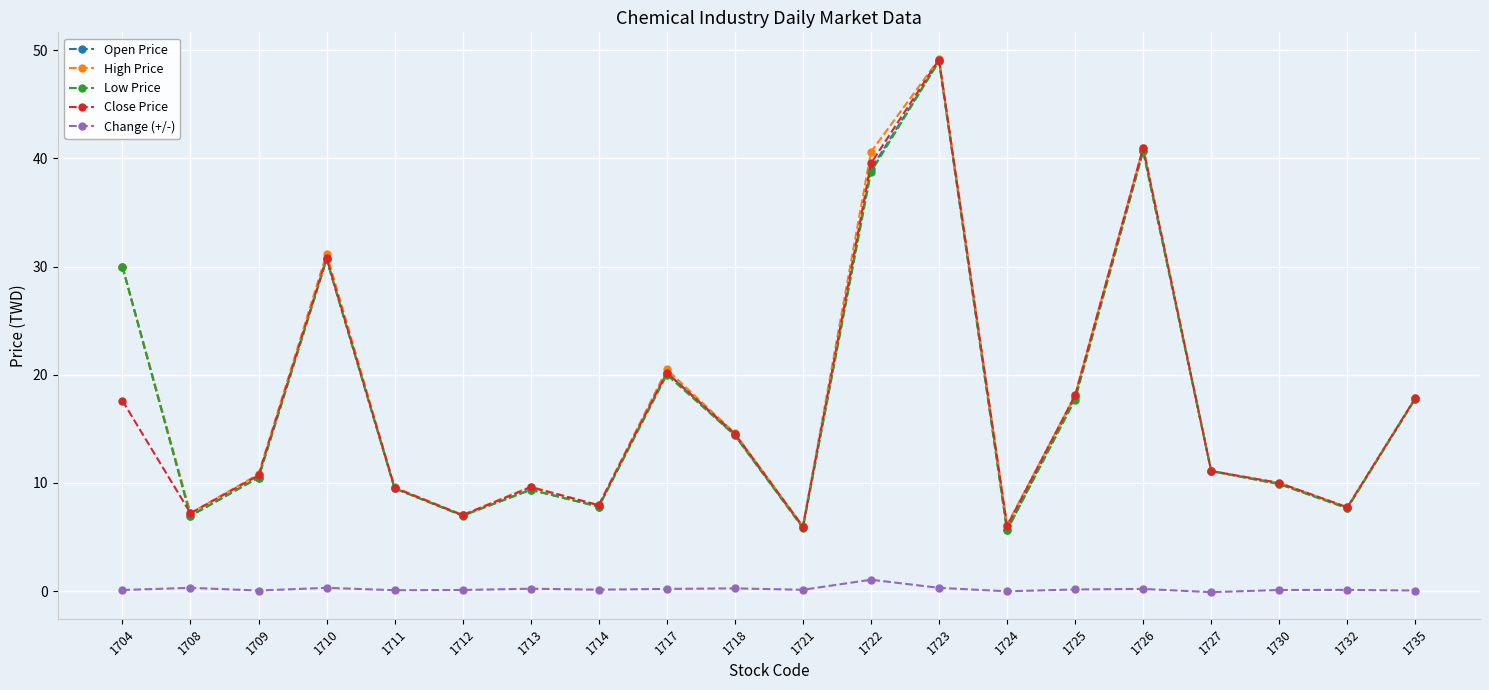

What is the sum of all High Price values?

356.2